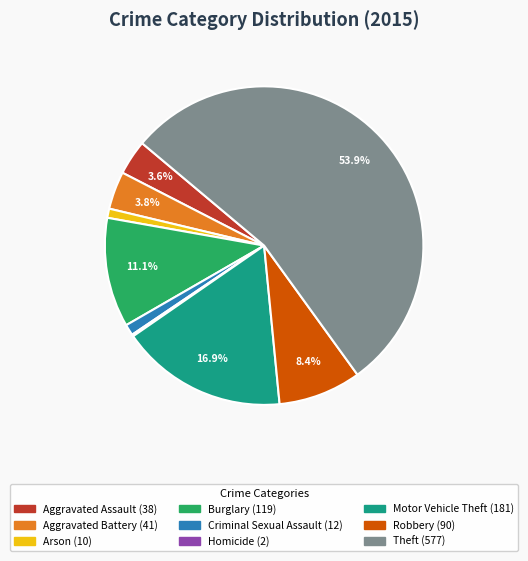

Does Theft represent more than half of the total?

Yes